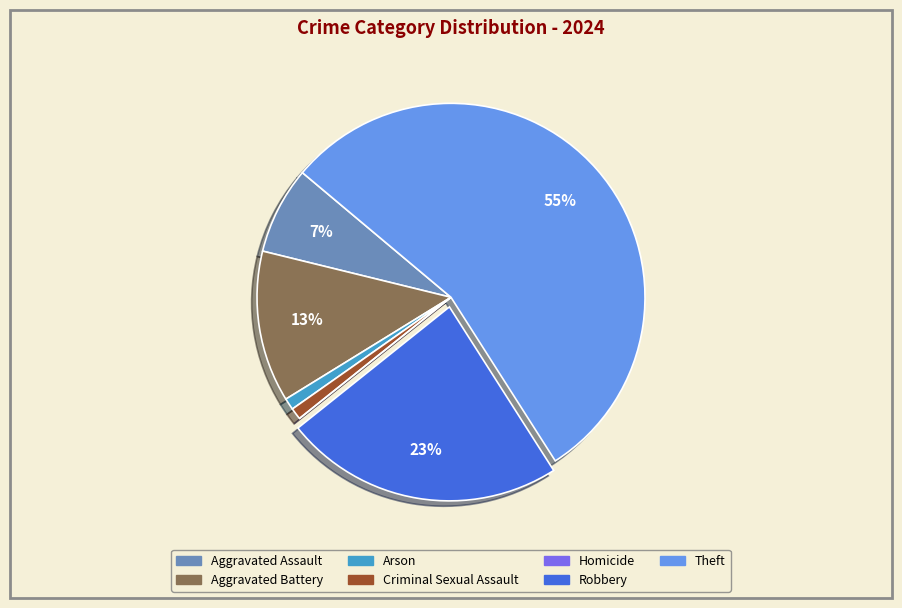

Which has a higher value, Aggravated Assault or Aggravated Battery?

Aggravated Battery